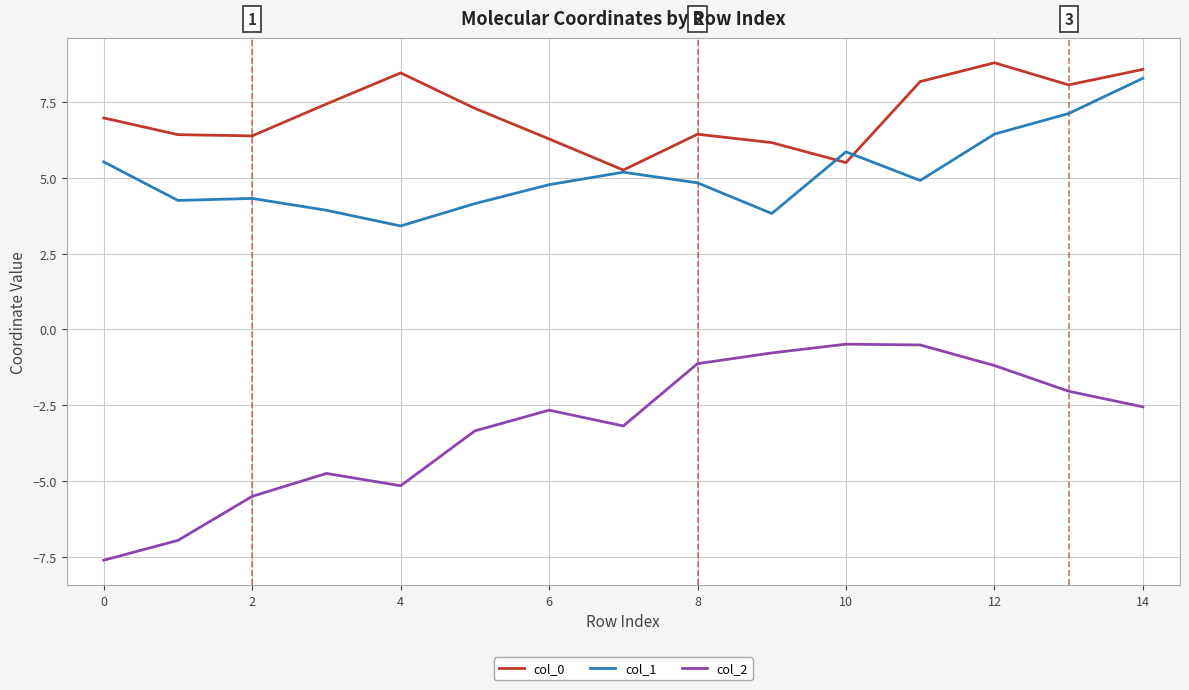

What is the highest value of the col_0 series?

8.8